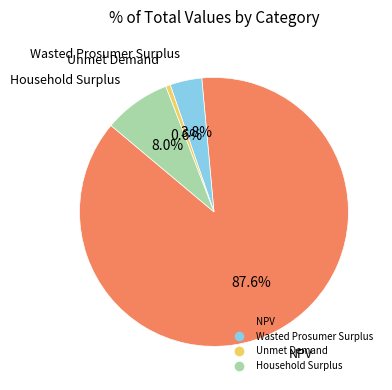

How many slices are in this pie chart?

4